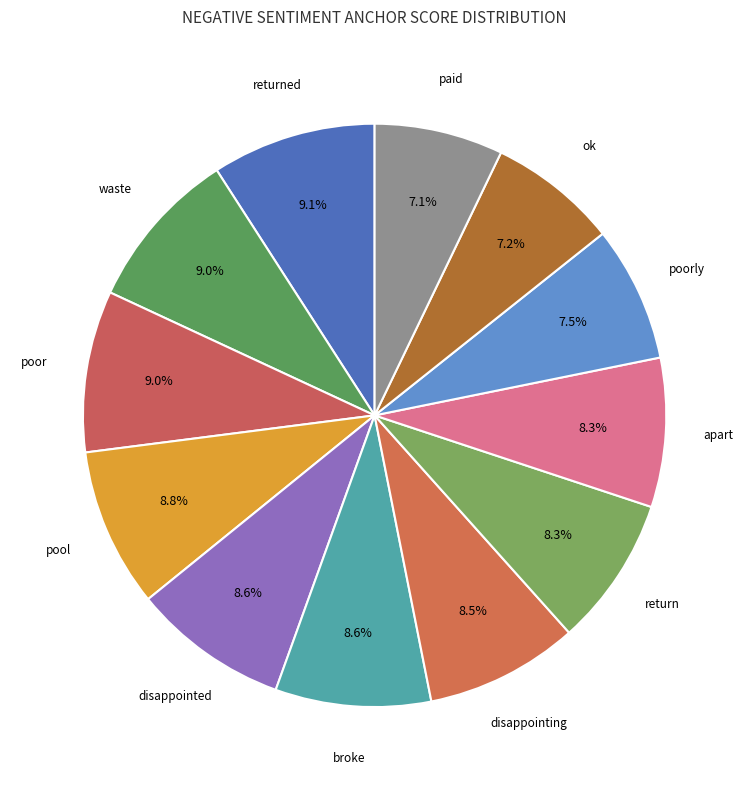

To the nearest percent, what percentage of the pie is ok?

7%